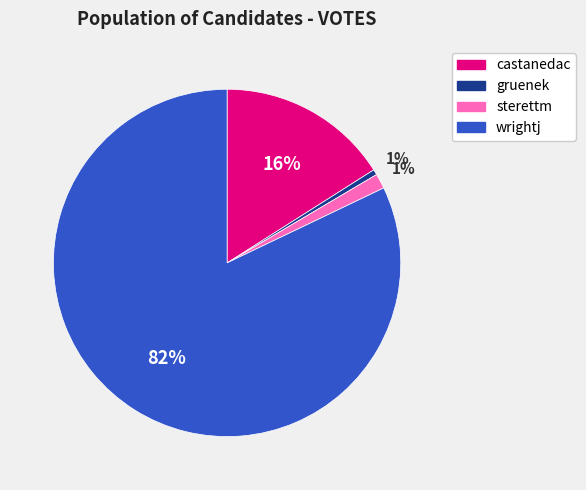

Does wrightj represent more than half of the total?

Yes